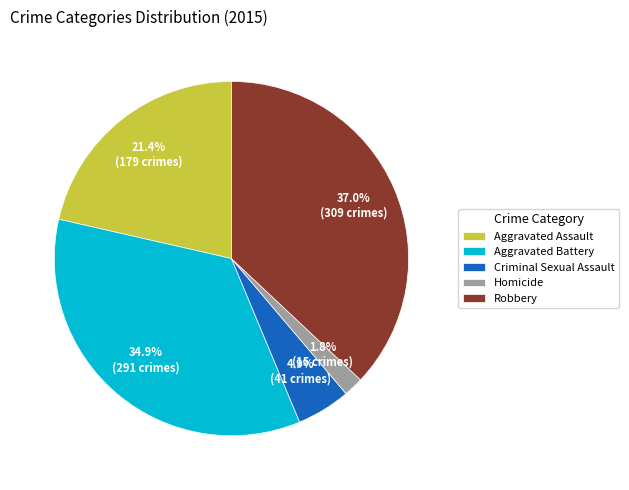

Count the number of slices in the pie.

5